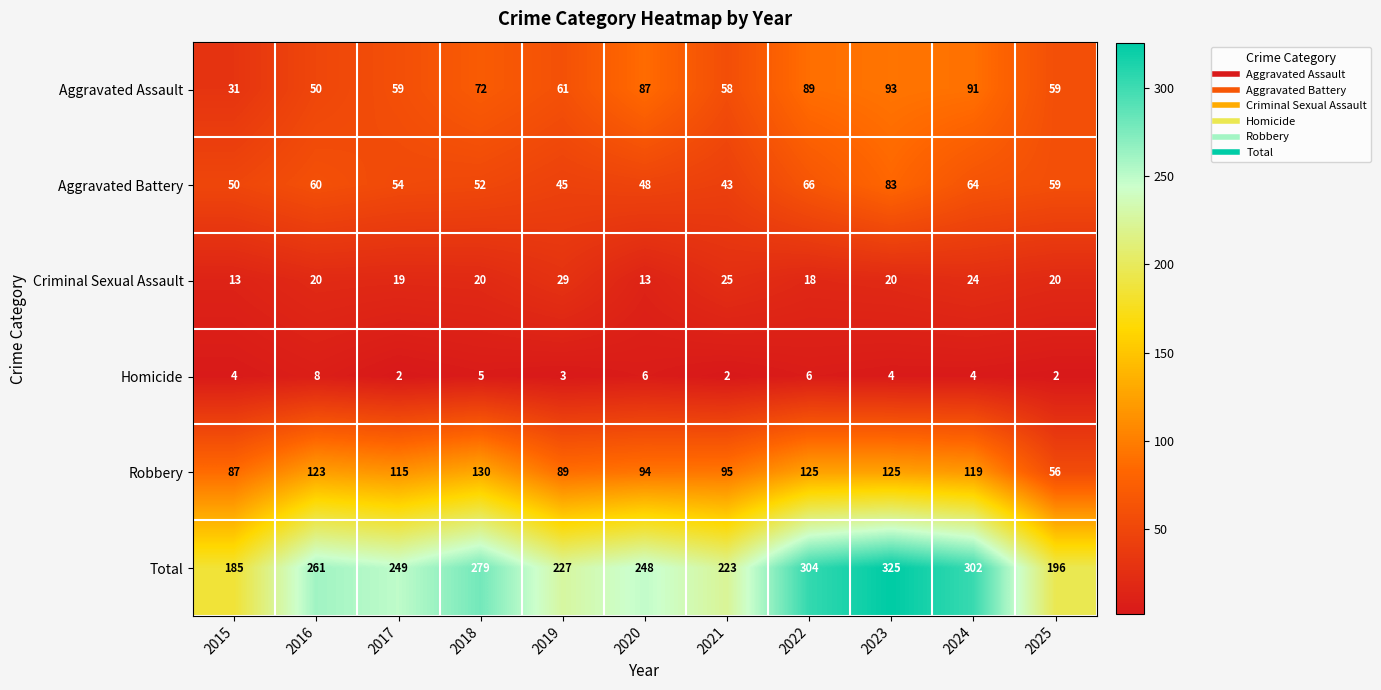

What is the total value across all series at 2024?

604